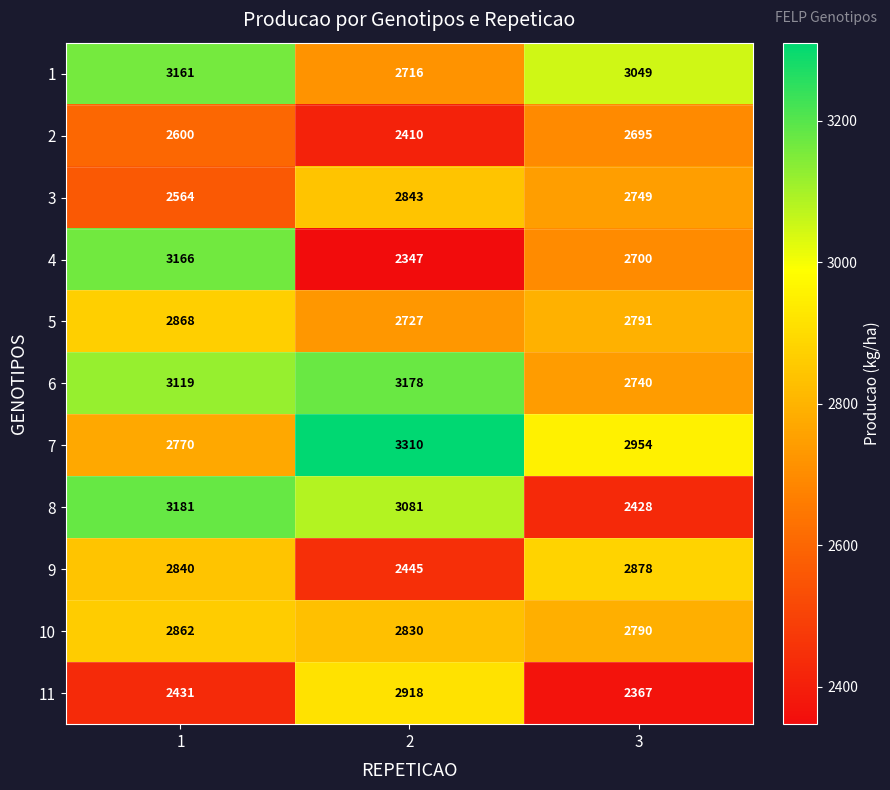

What is the sum of all 4 values?

8213